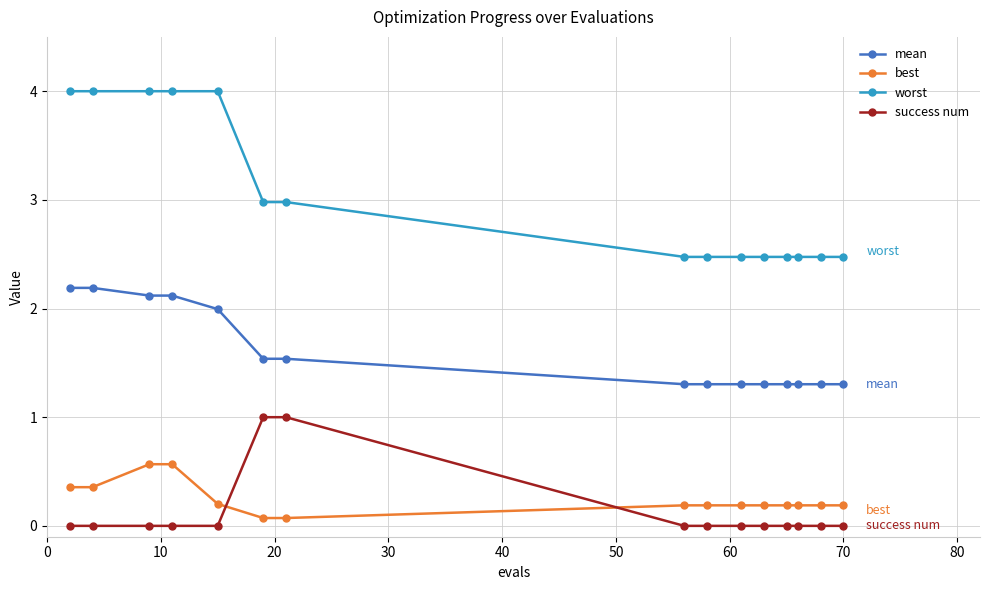

What is the difference between the maximum and minimum values in the success num series?

1.0